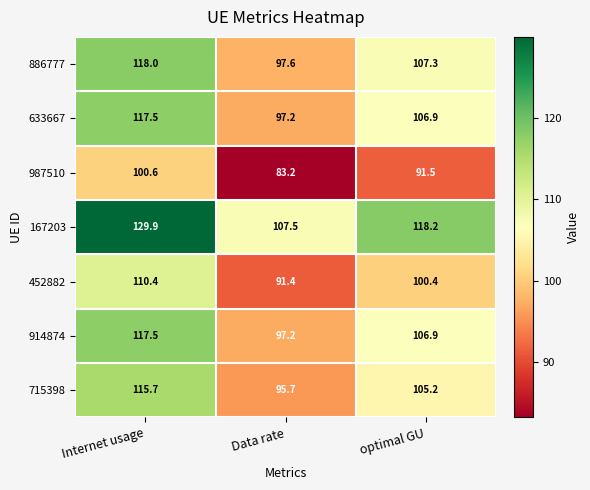

Which series has the largest total across all categories?

167203